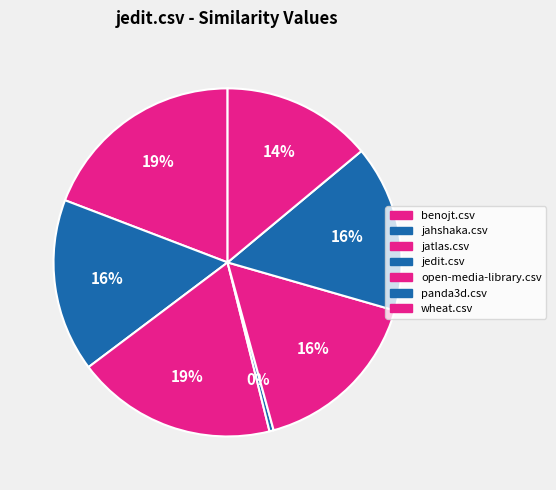

To the nearest percent, what is the difference between the jahshaka.csv and jedit.csv slice percentages?

16%